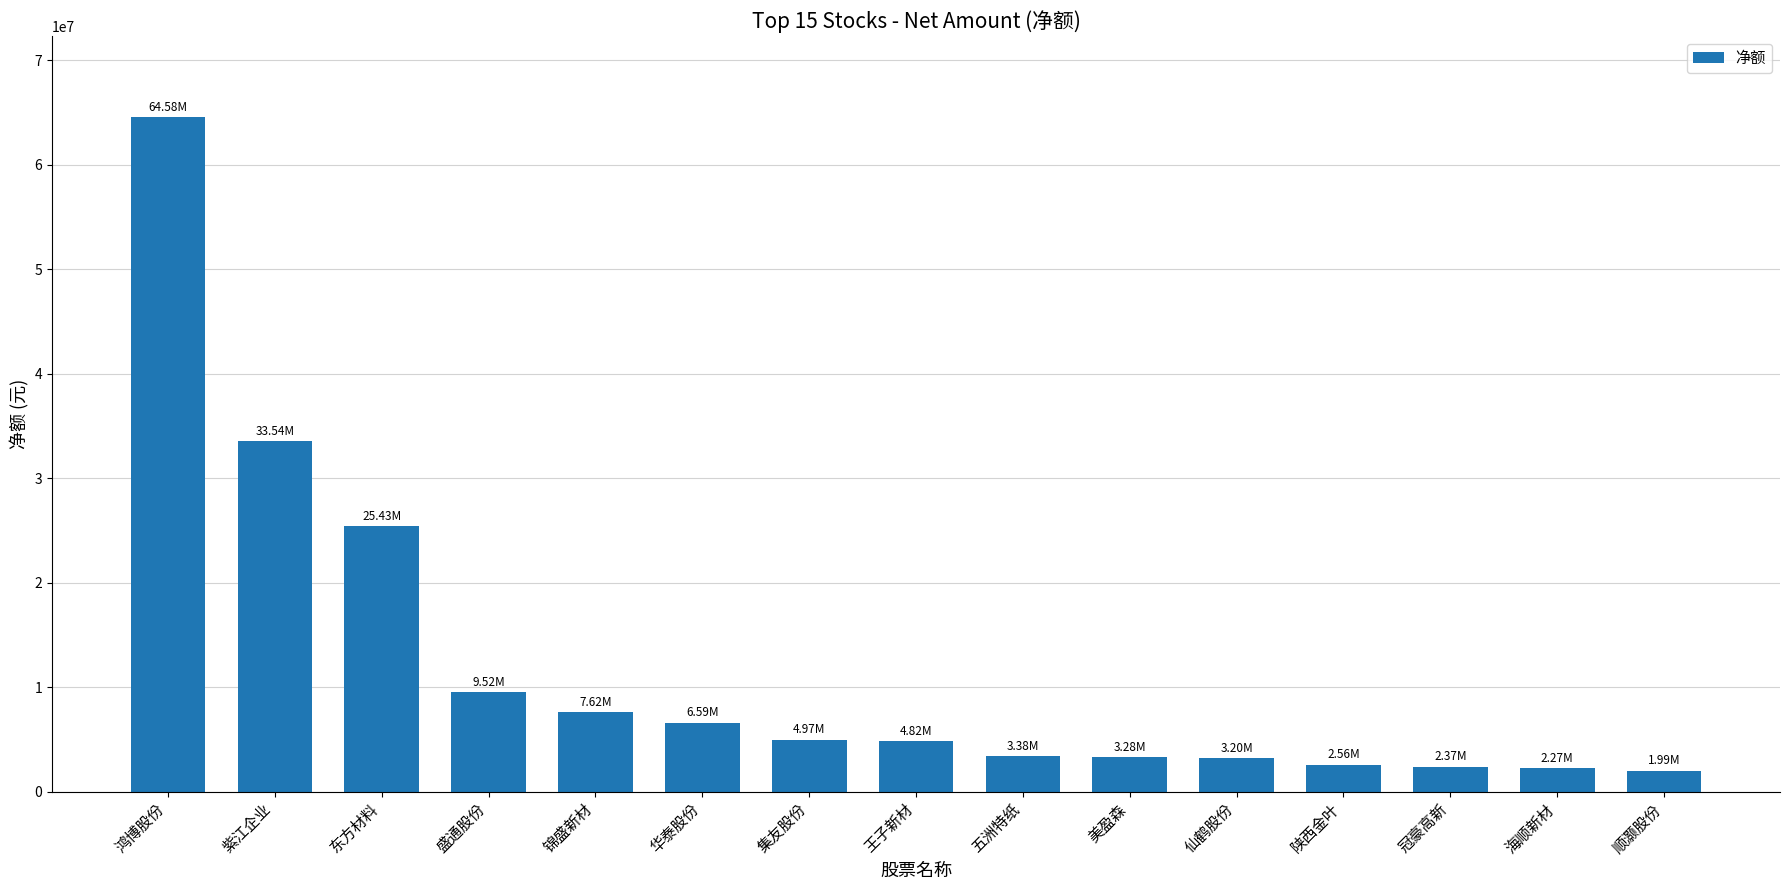

Approximately how many times larger is the value at 陕西金叶 compared to 顺灏股份?

1.3